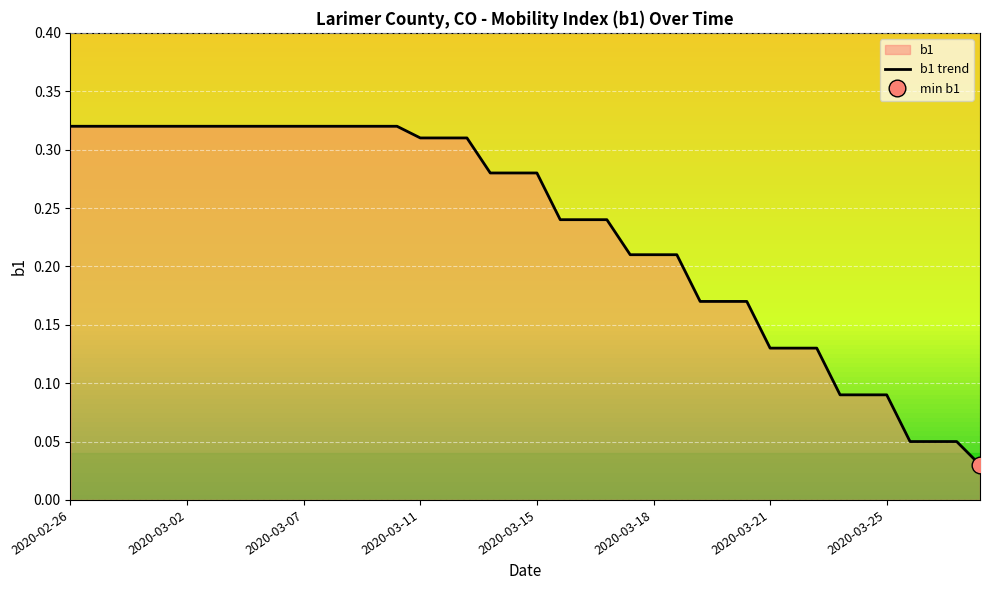

The b1 trend series shows 0.5 at 2020-03-11. True or false?

False